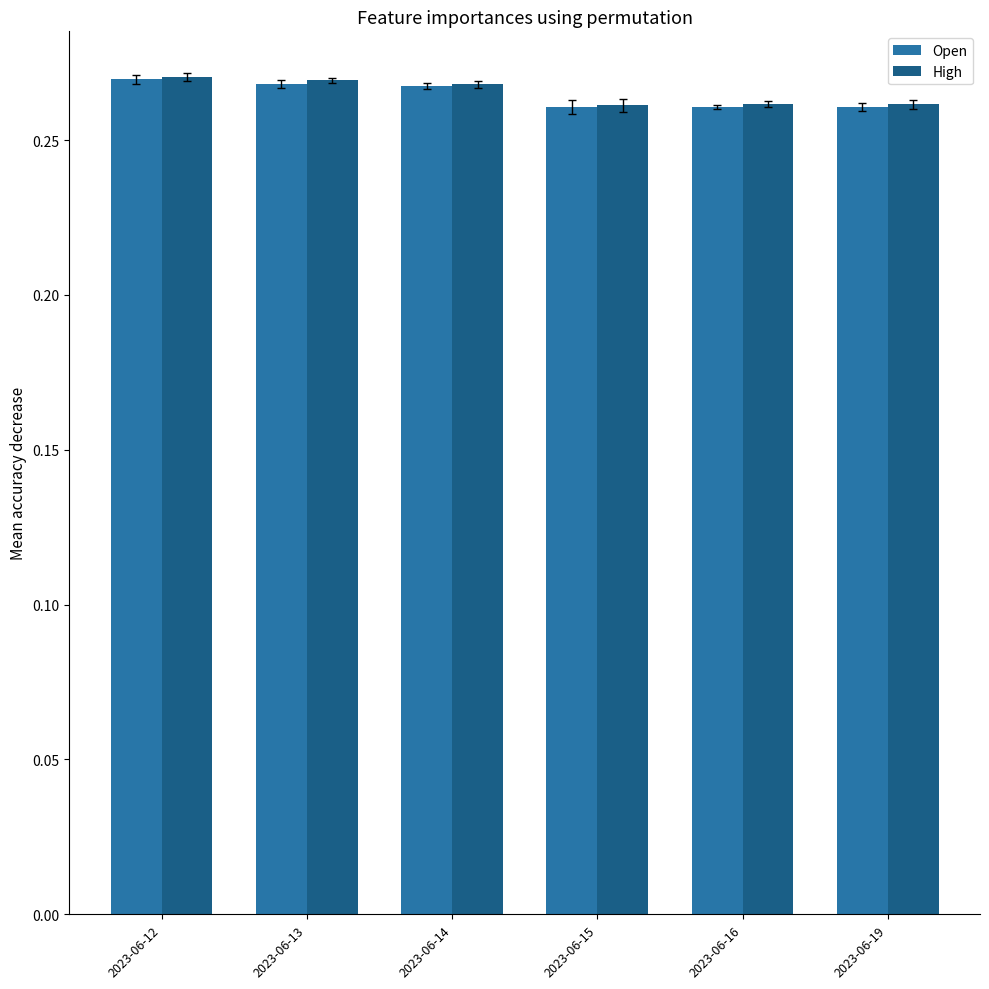

What are all the series names shown in the legend?

Open, High